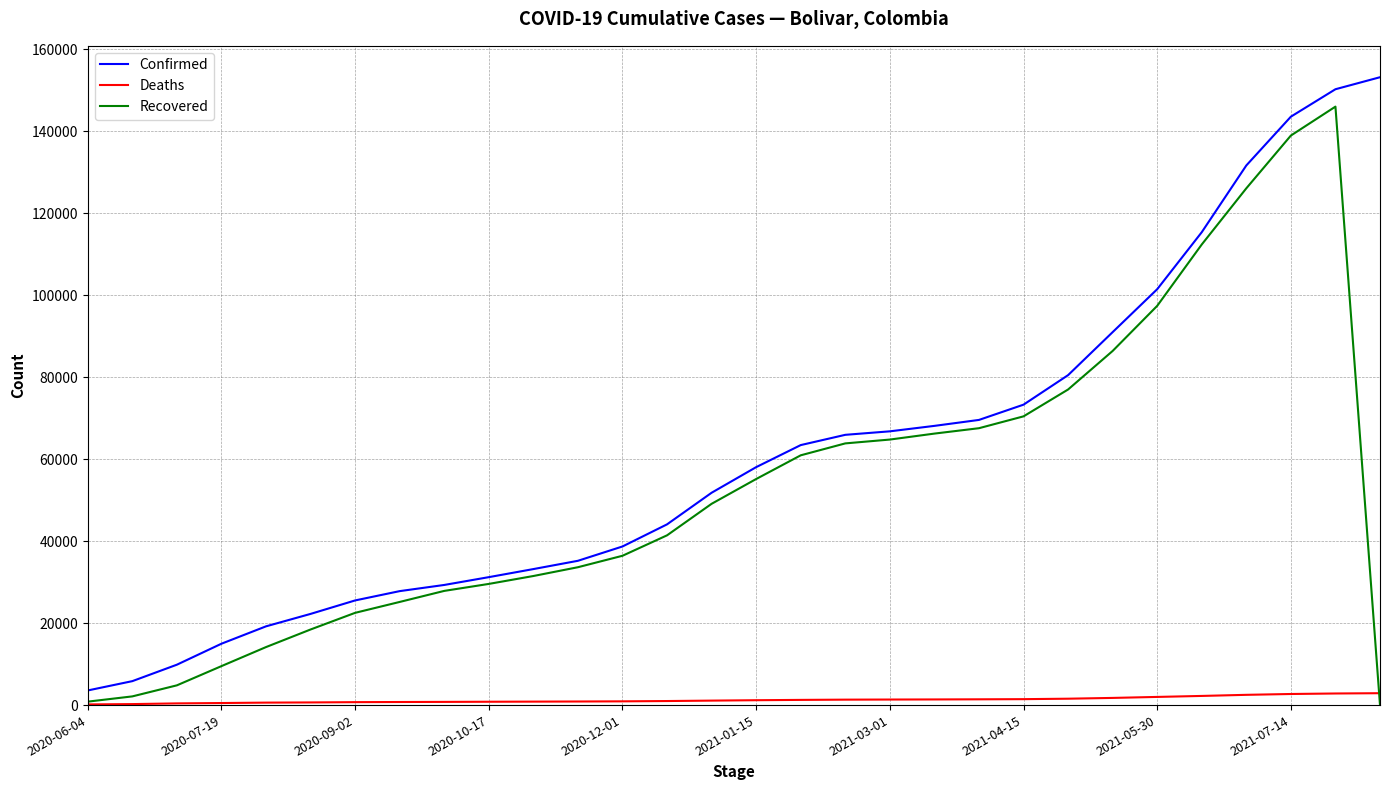

Which series has the largest total across all categories?

Confirmed